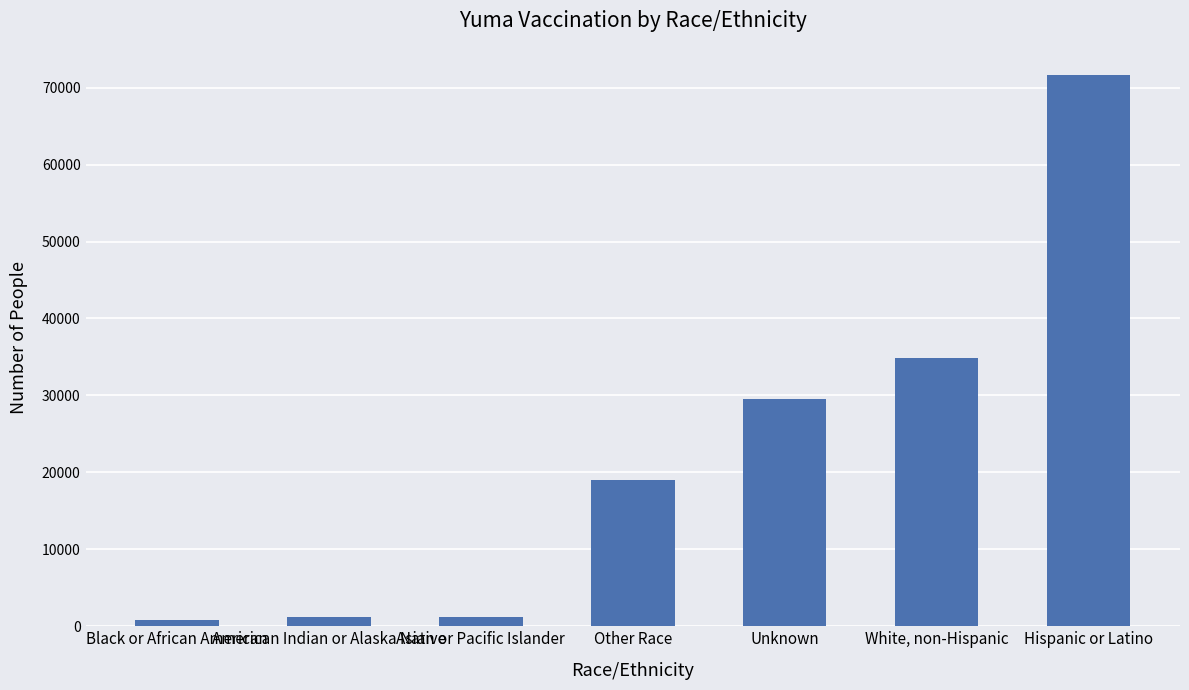

What is the maximum value shown in the chart?

71591